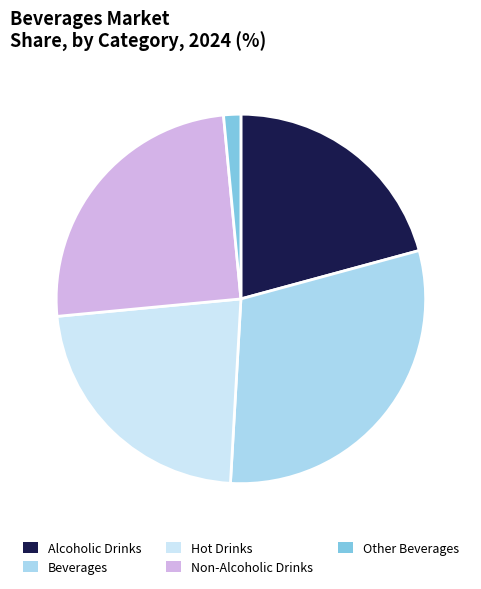

Rank the categories by value from highest to lowest.

Beverages, Non-Alcoholic Drinks, Hot Drinks, Alcoholic Drinks, Other Beverages